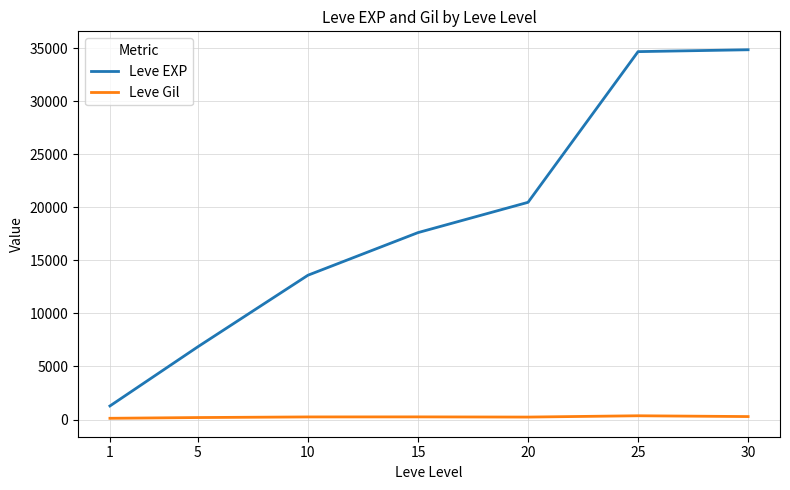

Rank the series by their maximum value, from lowest to highest.

Leve Gil, Leve EXP